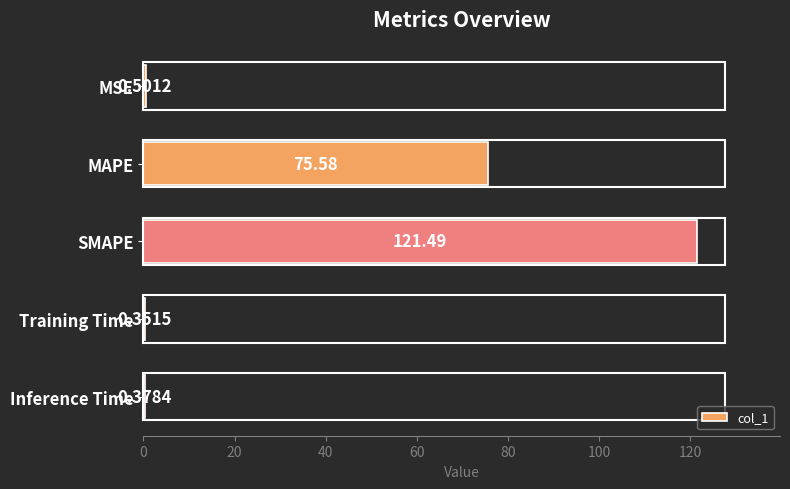

What is the sum of the values at MAPE and SMAPE?

197.1